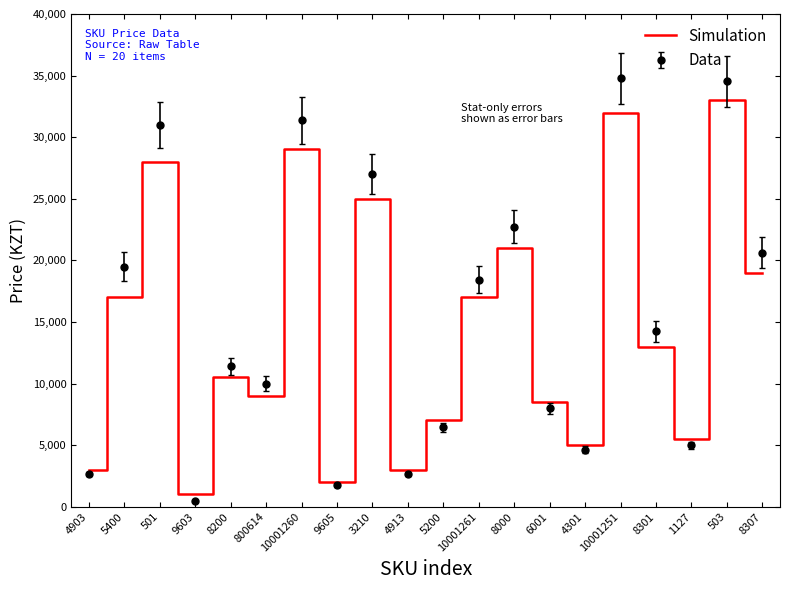

What is the minimum value shown in the chart?

478